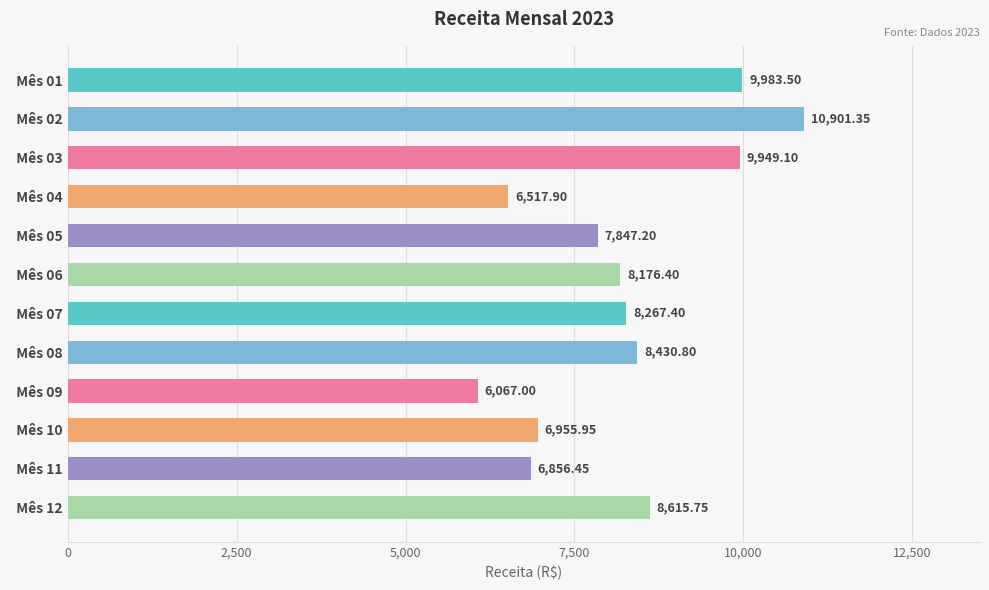

Rank the categories by value from lowest to highest.

  Mês 09,   Mês 04,   Mês 11,   Mês 10,   Mês 05,   Mês 06,   Mês 07,   Mês 08,   Mês 12,   Mês 03,   Mês 01,   Mês 02